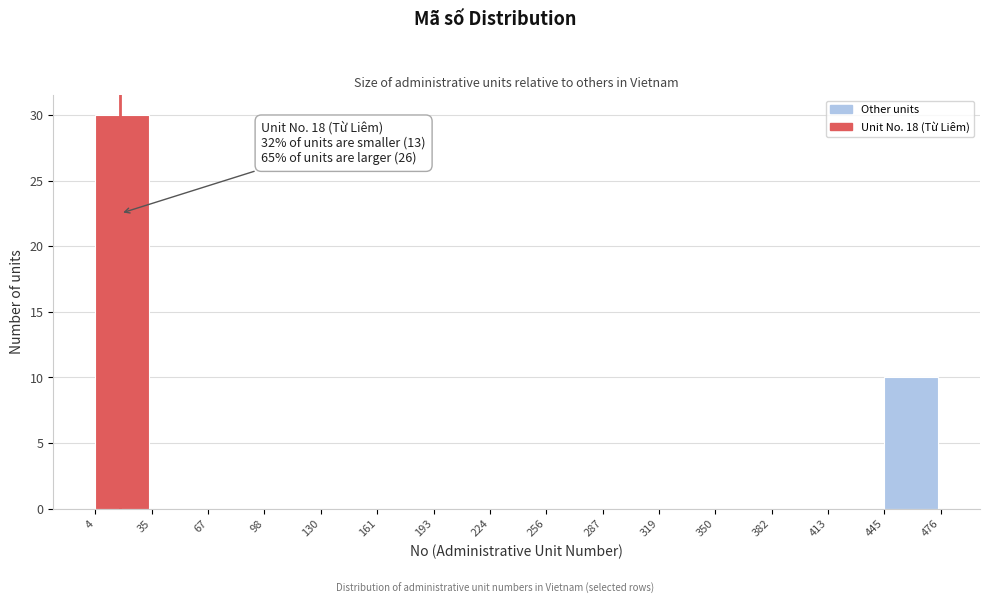

Over which range of the x-axis is the bar tallest?

4 to 35